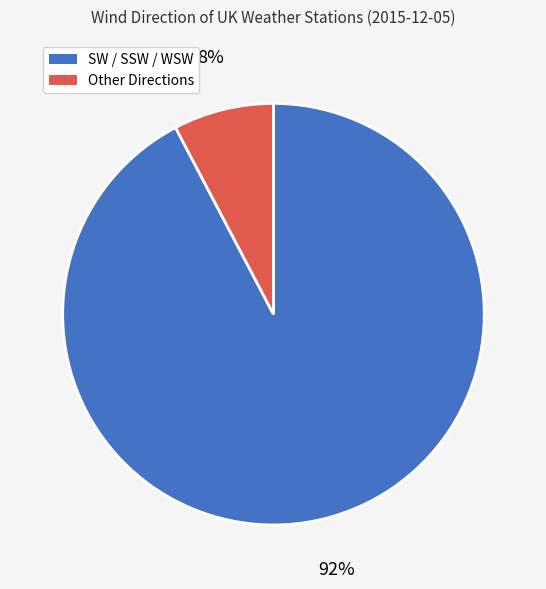

To the nearest percent, what is the average slice percentage?

50%